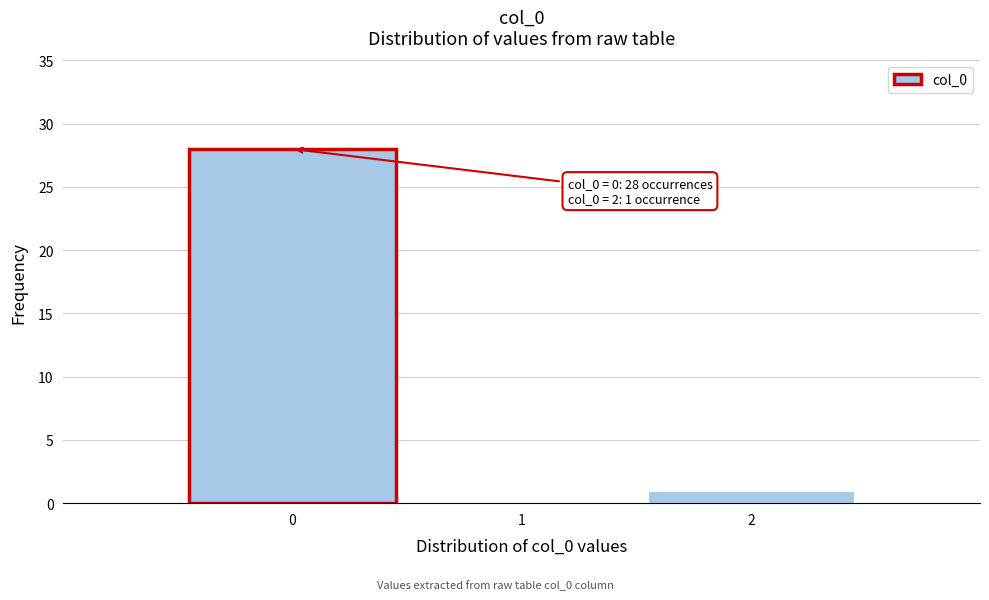

Reading left to right, what are all the values shown in this chart?

0=28	1=0	2=1